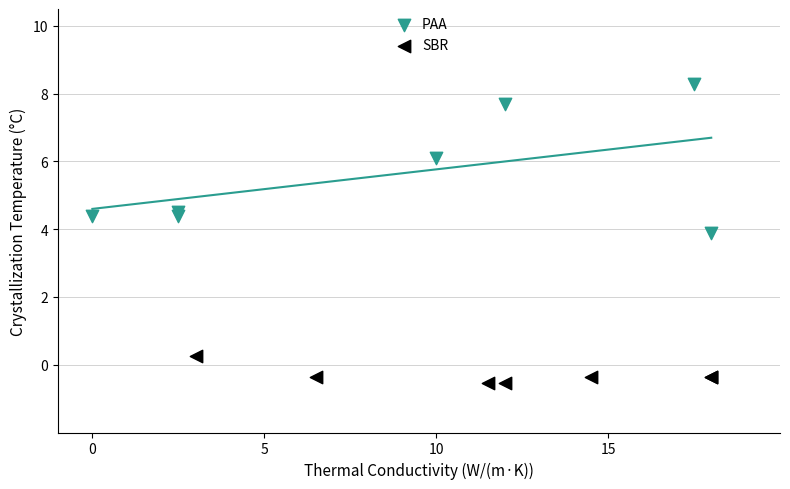

What are all the series names shown in the legend?

PAA, SBR